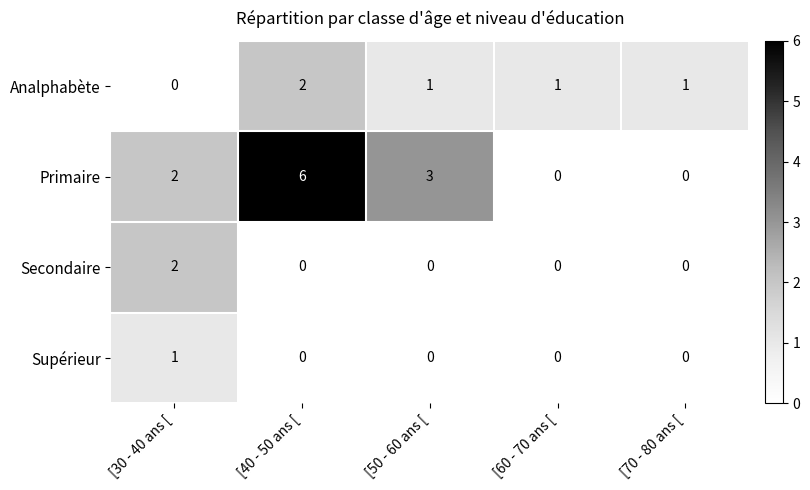

What is the sum of the Analphabète values at [50 - 60 ans [ and [40 - 50 ans [?

3